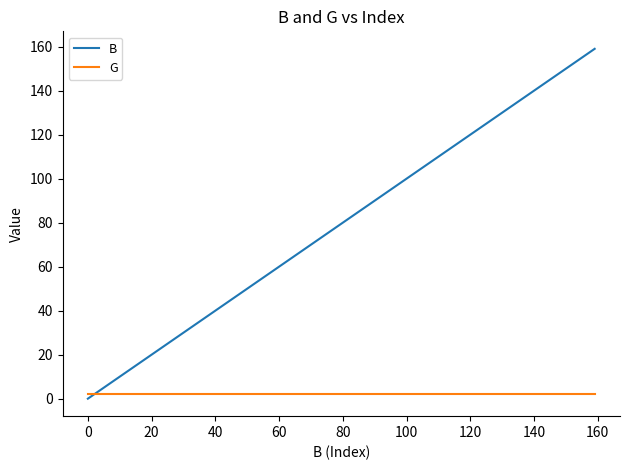

What is the difference between the maximum and minimum values in the B series?

159